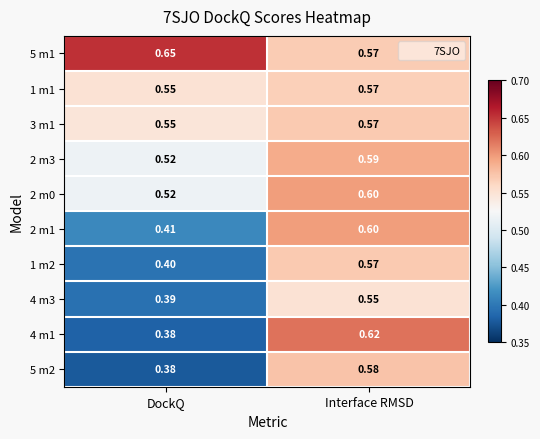

Rank the categories by 5 m2 value from lowest to highest.

DockQ, Interface RMSD